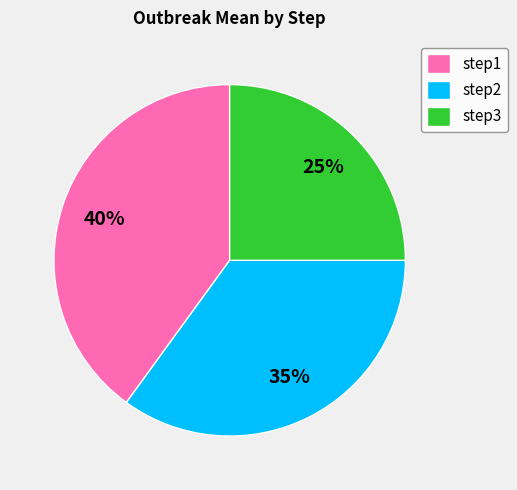

Does step2 represent more than half of the total?

No